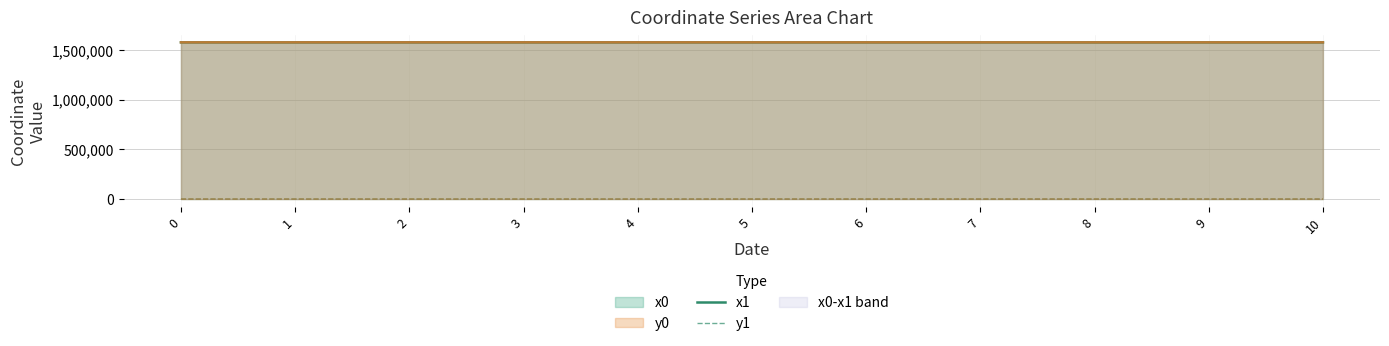

The value of x1 at 1 is 2135328.2. True or false?

False